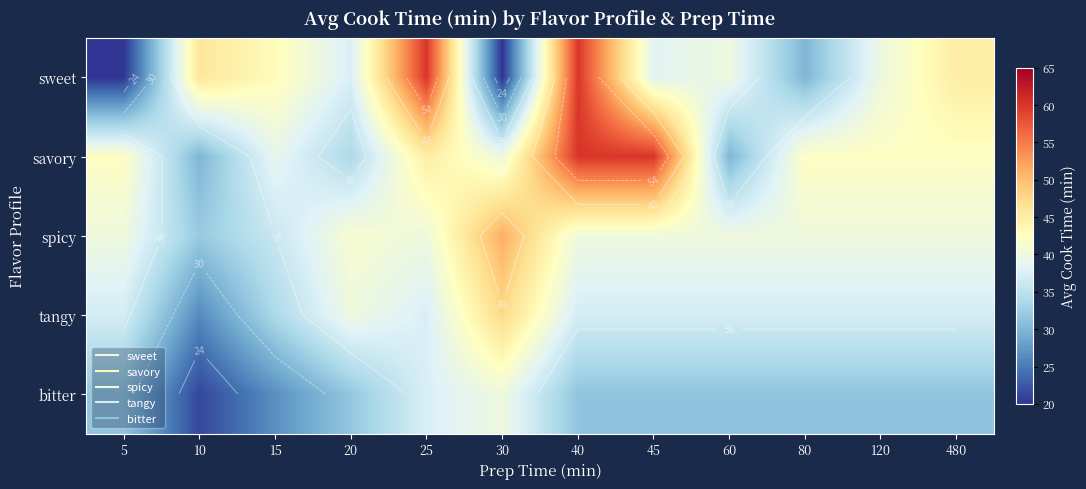

What is the highest value of the savory series?

60.0